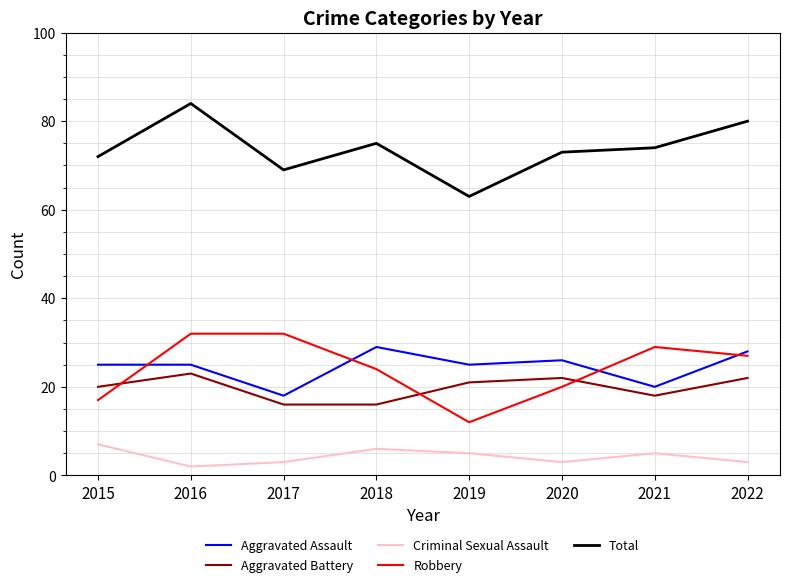

What are all the series names shown in the legend?

Aggravated Assault, Aggravated Battery, Criminal Sexual Assault, Robbery, Total